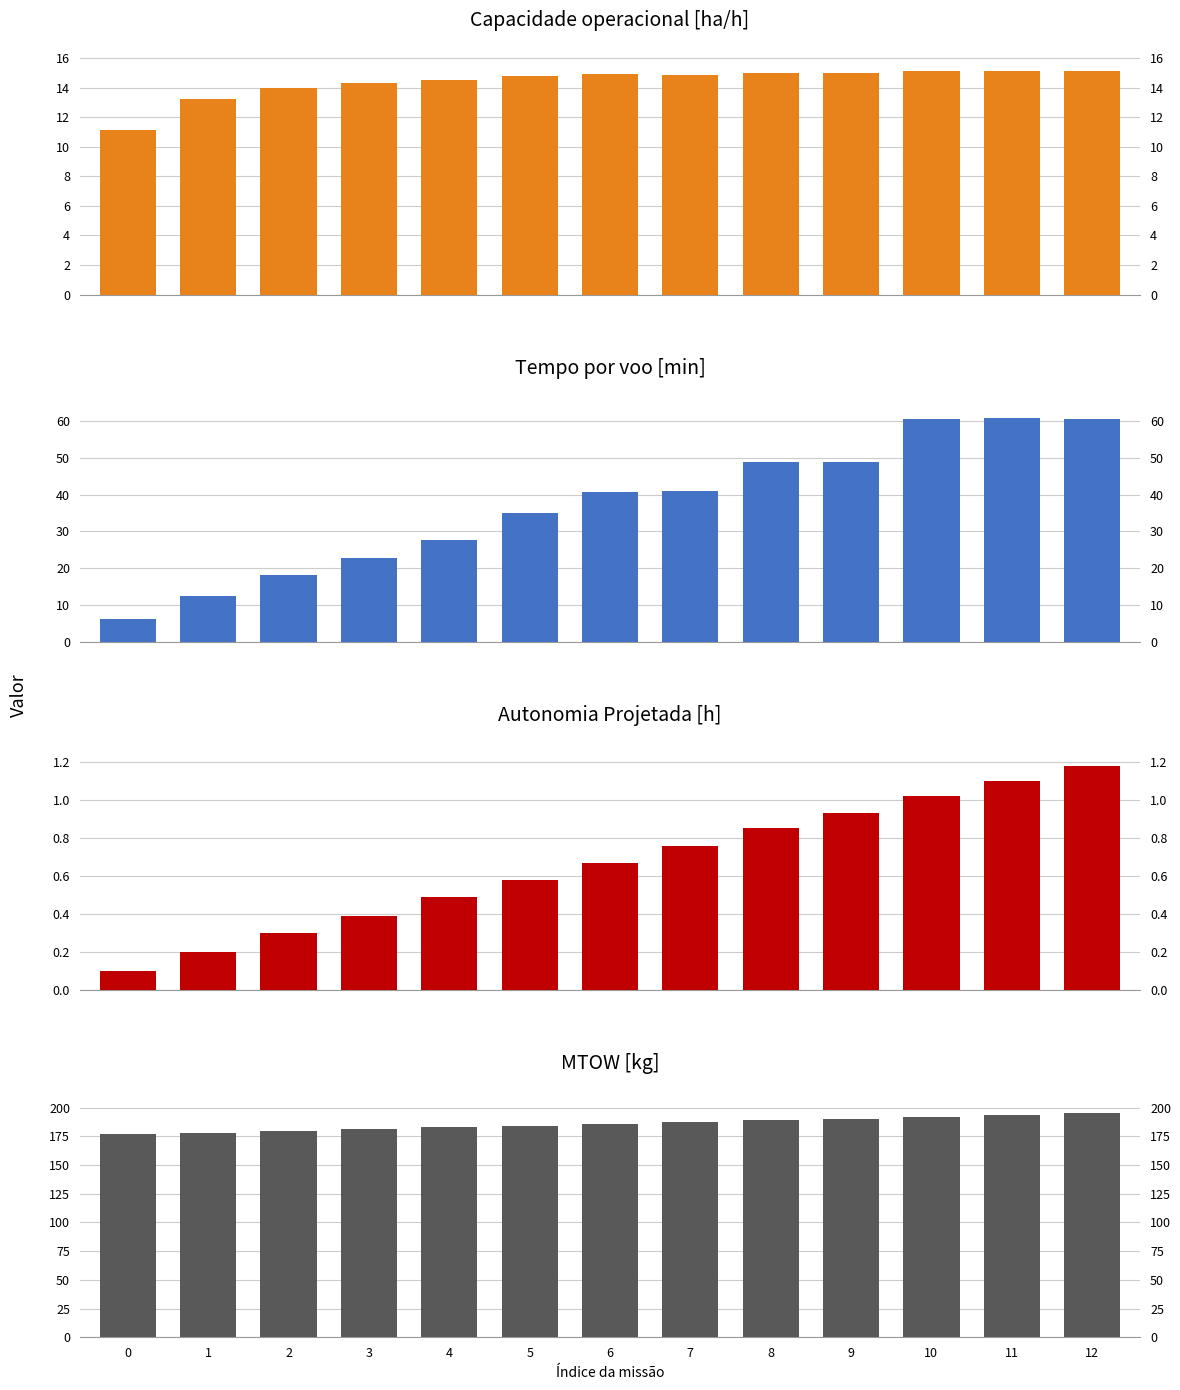

Reading left to right, list all the values displayed in this chart.

Capacidade operacional [ha/h]: 0=11.1	1=13.3	2=14.0	3=14.3	4=14.5	5=14.8	6=14.9	7=14.9	8=15.0	9=15.0	10=15.1	11=15.1	12=15.1
Tempo por voo [min]: 0=6.2	1=12.5	2=18.2	3=22.8	4=27.6	5=35.1	6=40.6	7=40.8	8=48.8	9=48.8	10=60.6	11=60.7	12=60.6
Autonomia Projetada [h]: 0=0.1	1=0.2	2=0.3	3=0.4	4=0.5	5=0.6	6=0.7	7=0.8	8=0.8	9=0.9	10=1.0	11=1.1	12=1.2
MTOW [kg]: 0=176.7	1=178.2	2=179.7	3=181.2	4=182.7	5=184.2	6=185.7	7=187.2	8=188.7	9=190.3	10=191.8	11=193.3	12=194.9